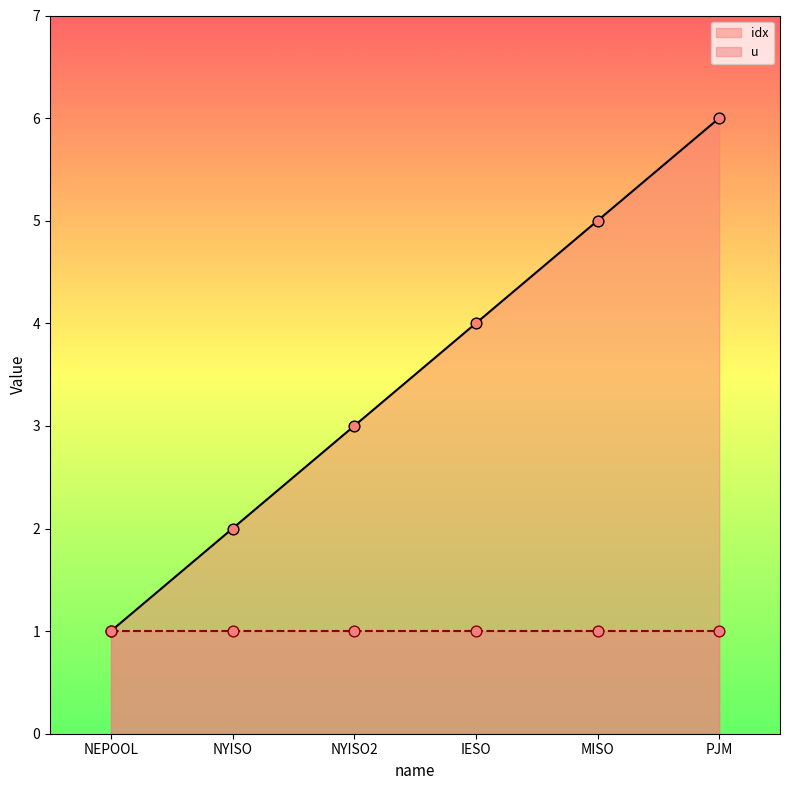

Approximately how many times larger is the value at NYISO2 compared to NYISO?

1.5